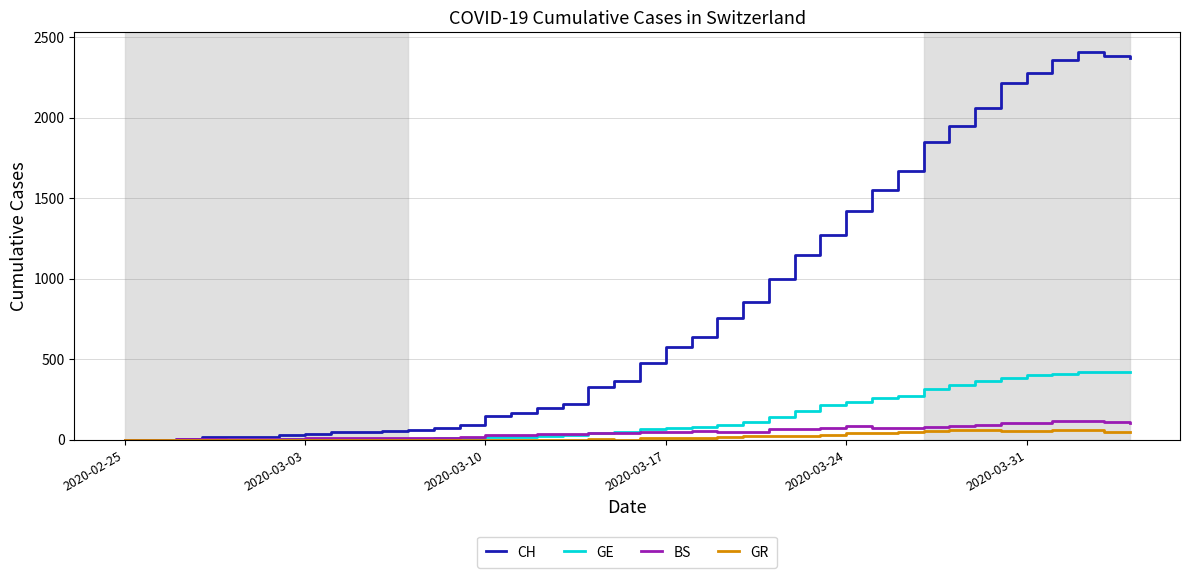

Which series has the largest total across all categories?

CH